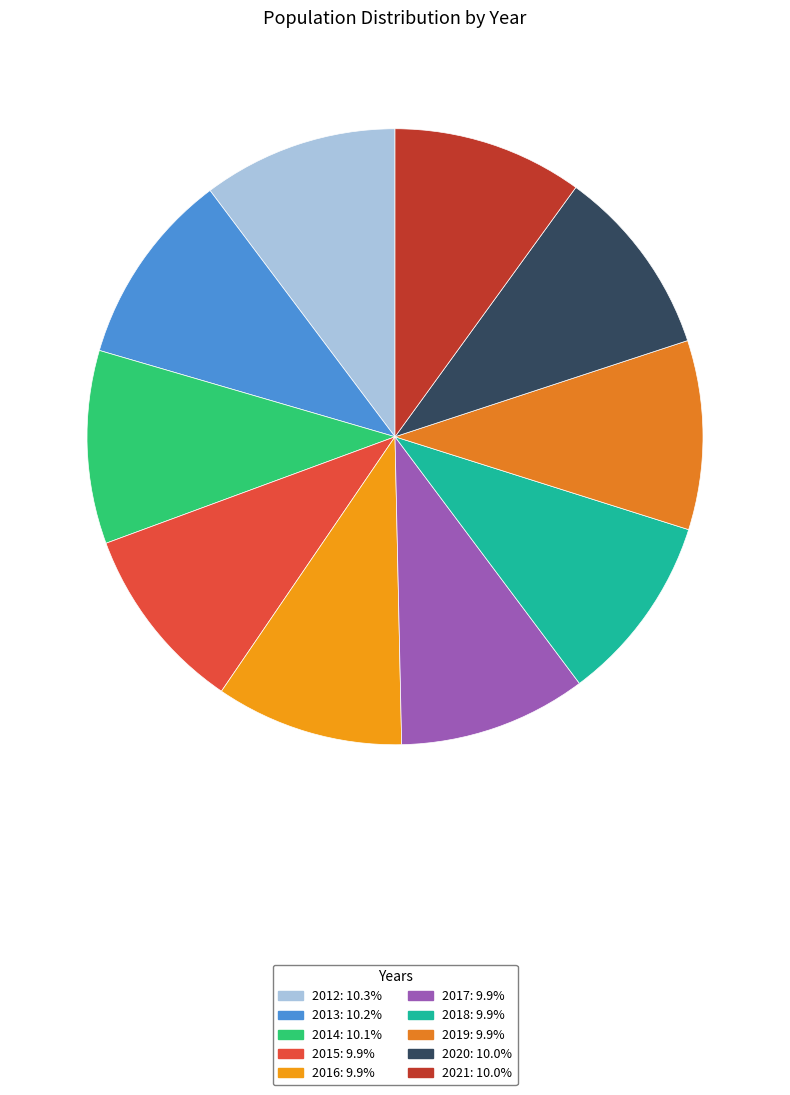

Count the number of slices in the pie.

10